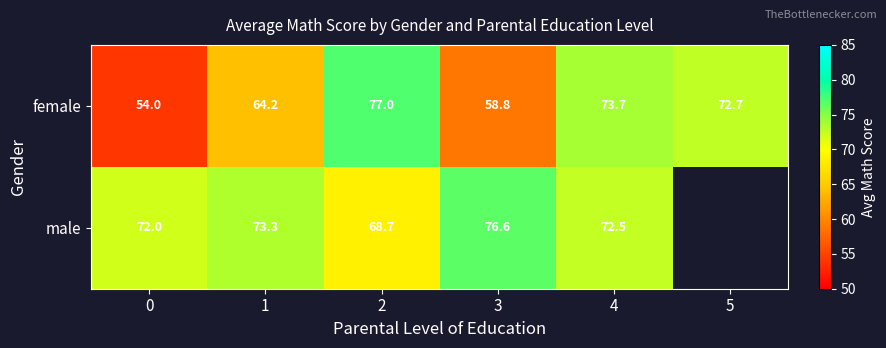

What is the difference between the female values at 2 and 1?

12.8